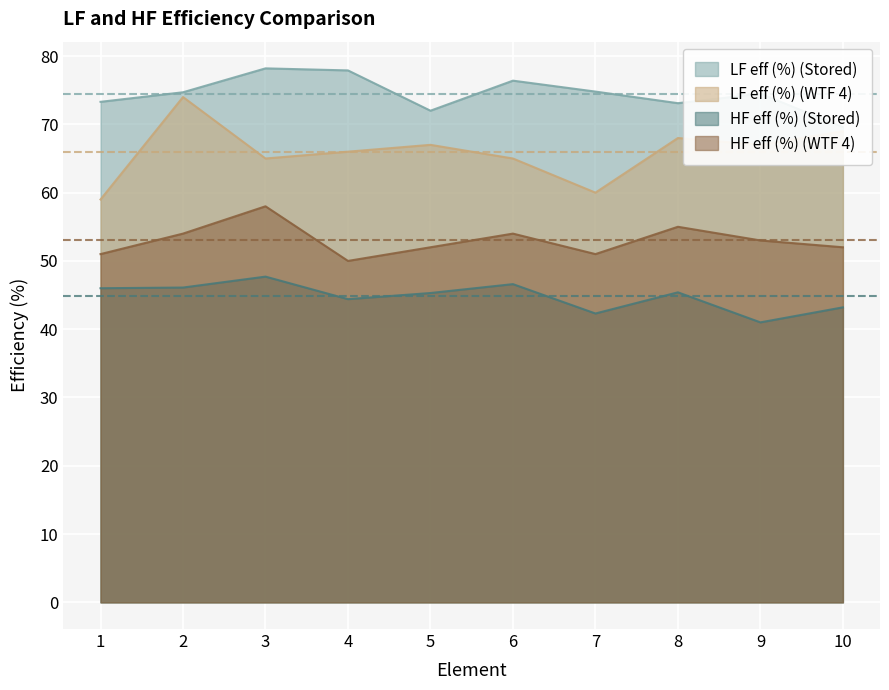

Where is the first local maximum for HF eff (%) (WTF 4)?

3